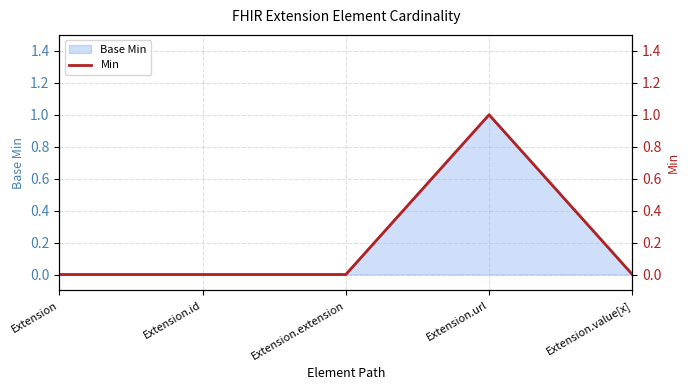

How many lines are shown in the chart?

1